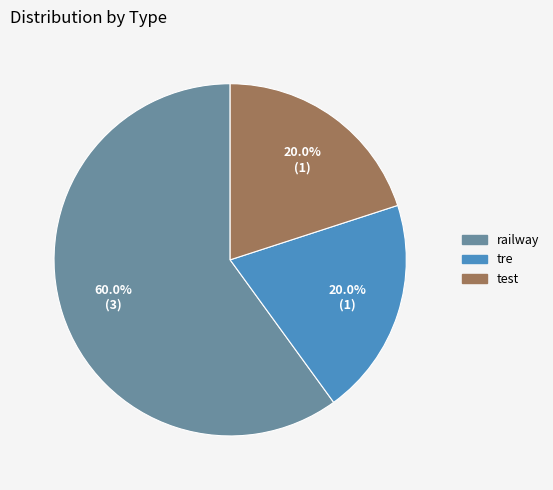

Count the number of slices in the pie.

3